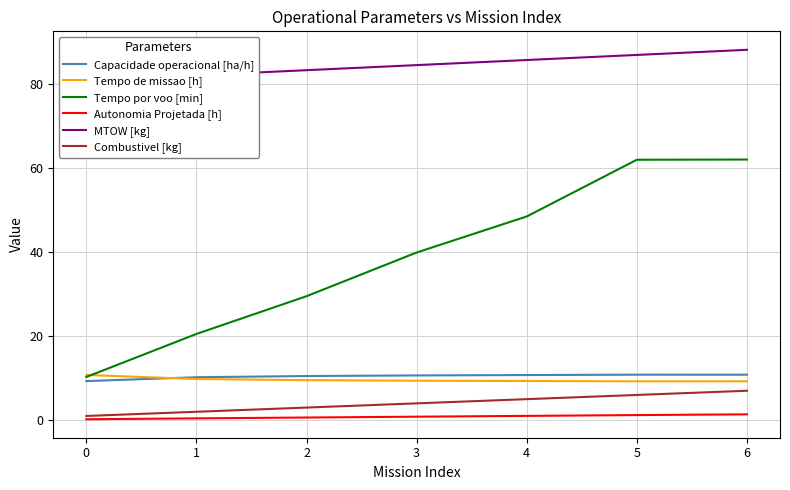

What is the sum of the Tempo de missao [h] values at 6 and 5?

18.5